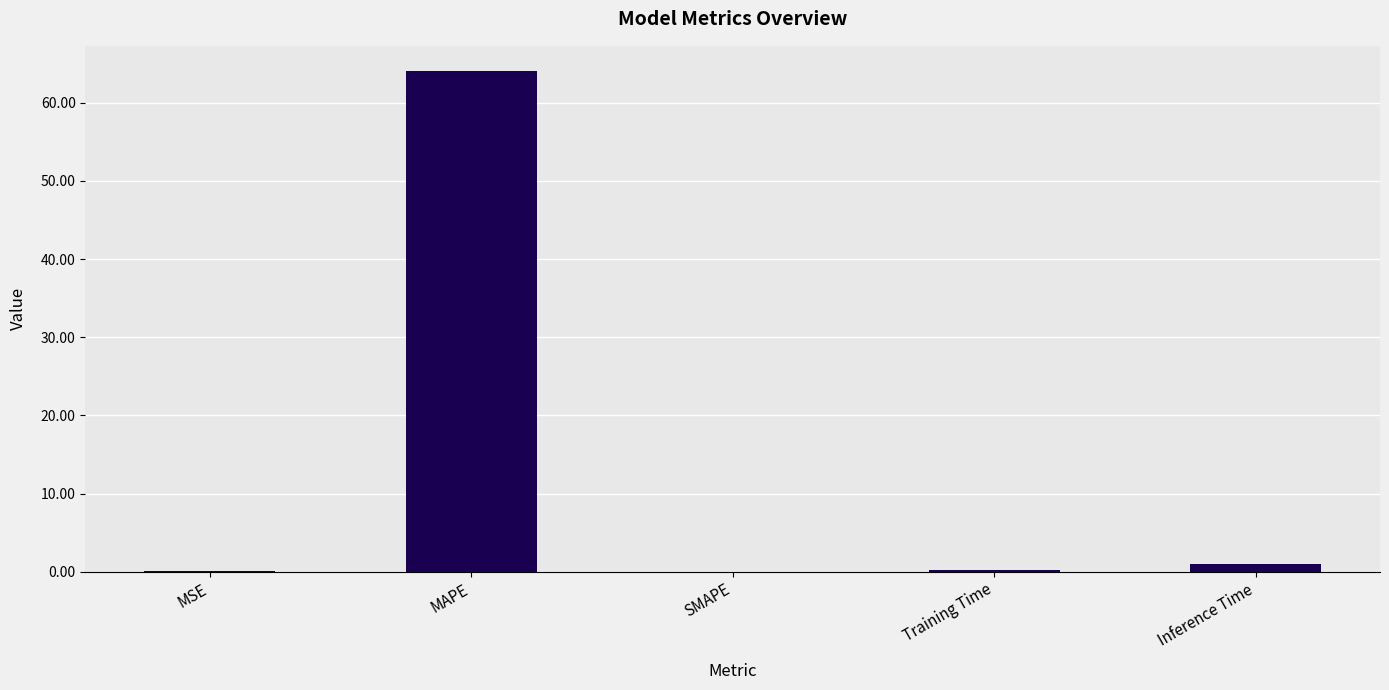

Is it true that the value at SMAPE is -43.7?

False